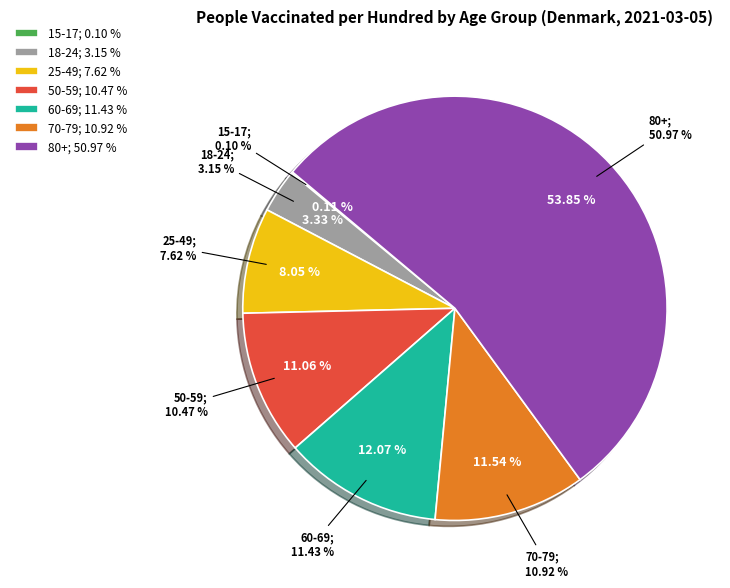

Combined, do 0-4 and 70-79 account for over 50%?

No